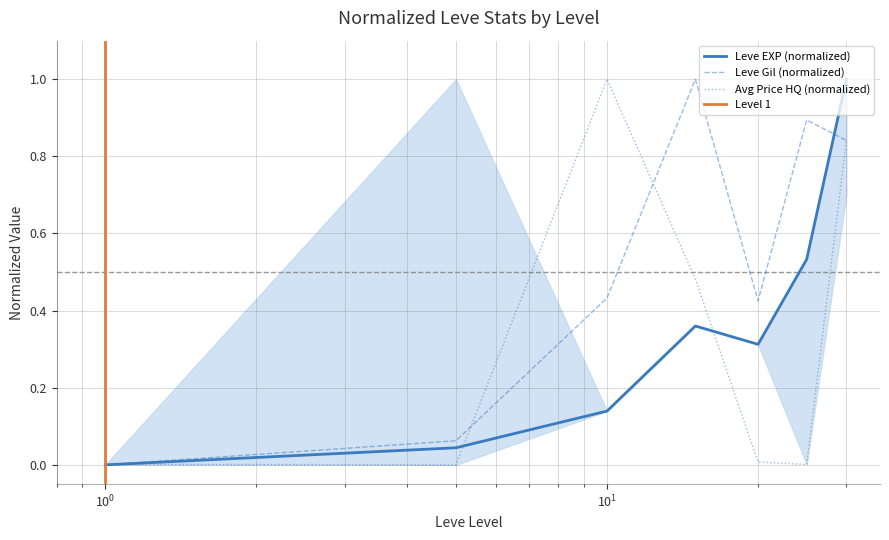

What is the maximum value for currentAveragePriceHQ?

1.0